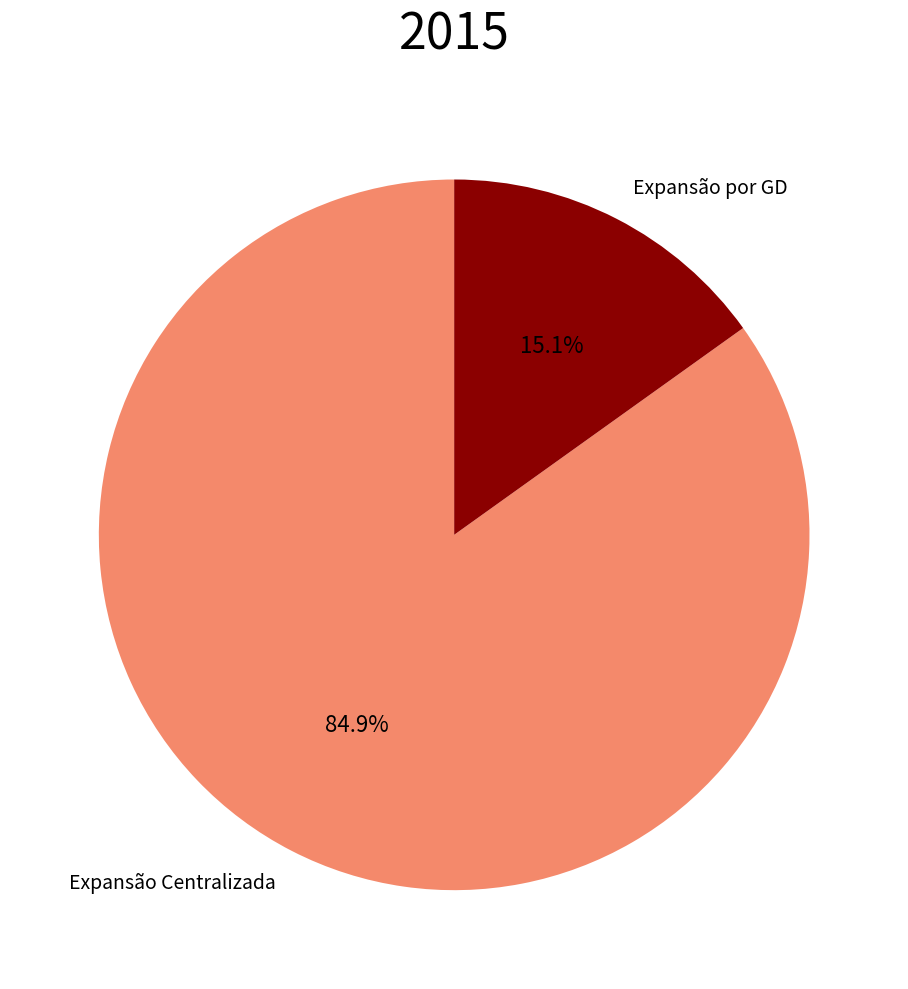

Count the number of slices in the pie.

2